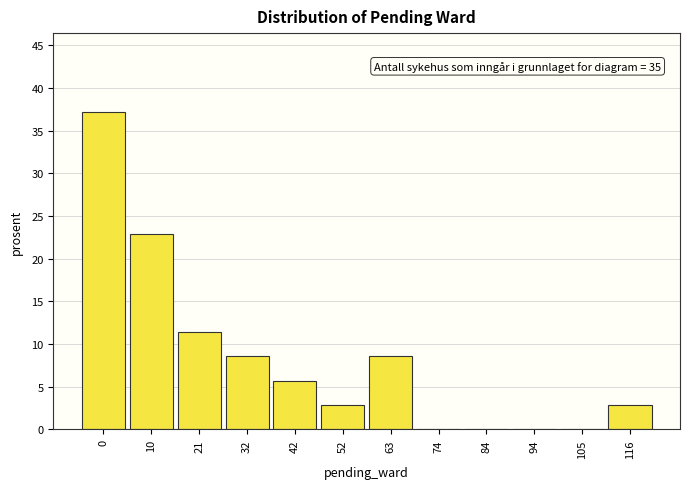

Reading left to right, transcribe all the data shown in this chart.

0=37.1	10=22.9	21=11.4	32=8.6	42=5.7	52=2.9	63=8.6	74=0.0	84=0.0	94=0.0	105=0.0	116=2.9